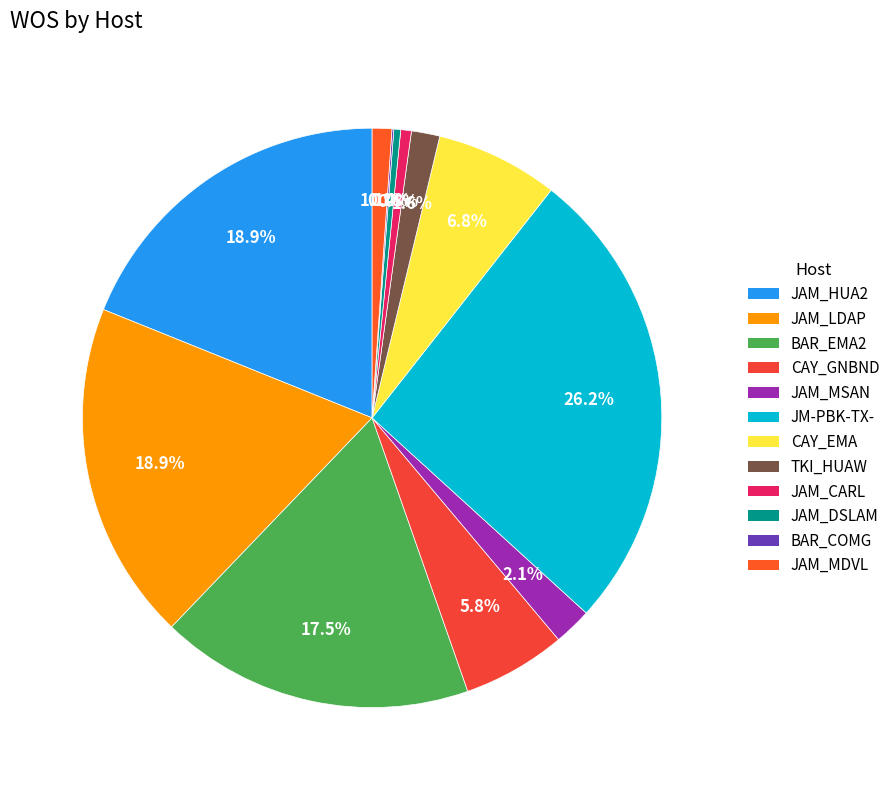

How many slices are in this pie chart?

12